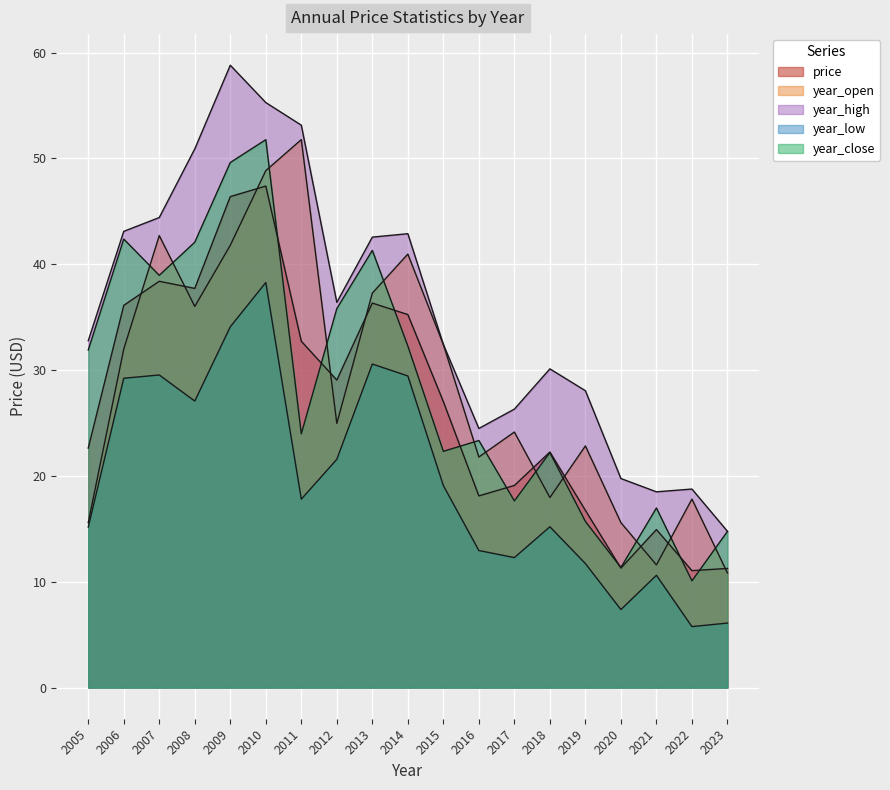

True or false: year_open and year_low cross at least once.

False